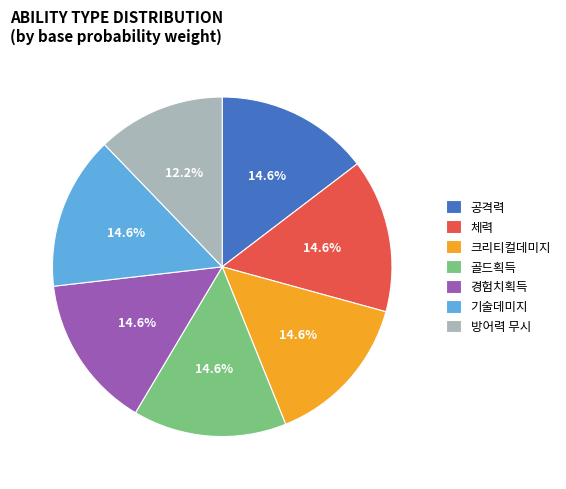

How many slices are in this pie chart?

7